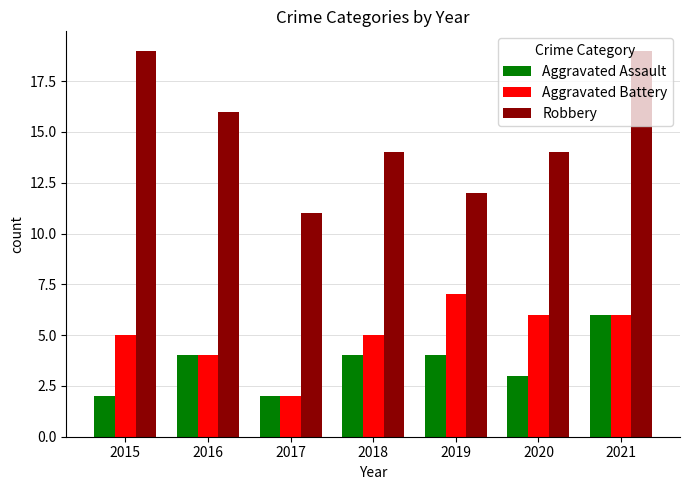

True or false: Aggravated Assault has a value of 3 at 2016.

False